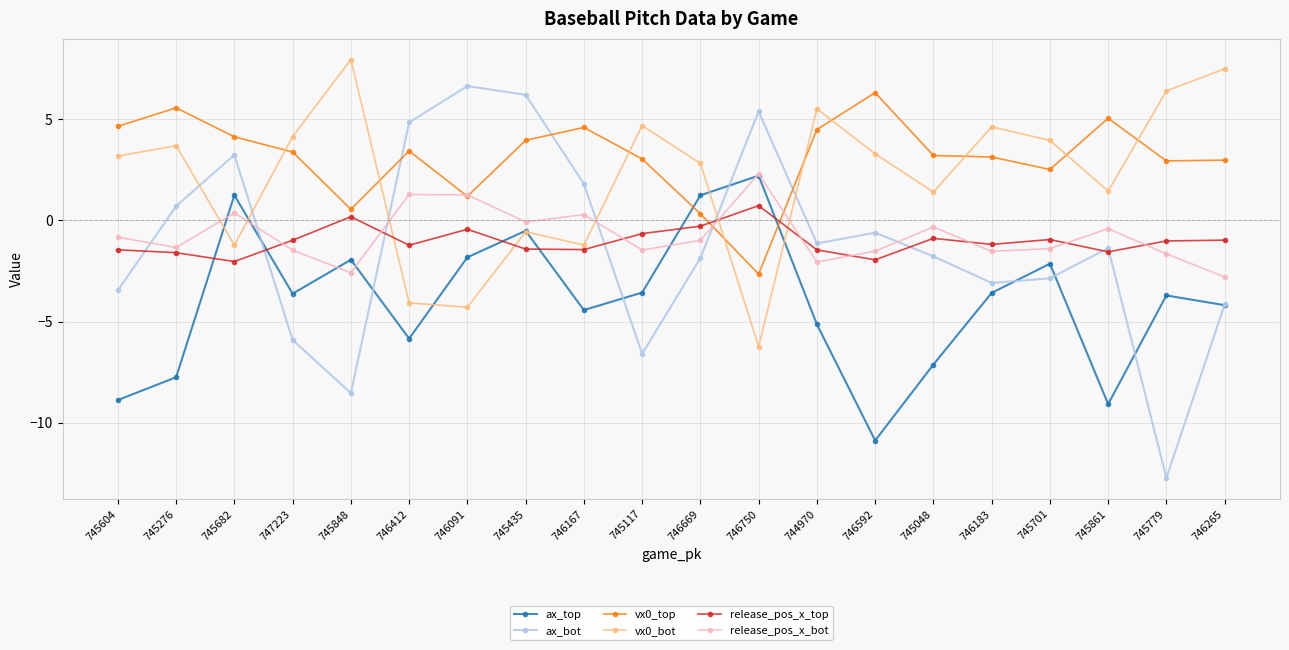

Which series has the largest total across all categories?

vx0_top